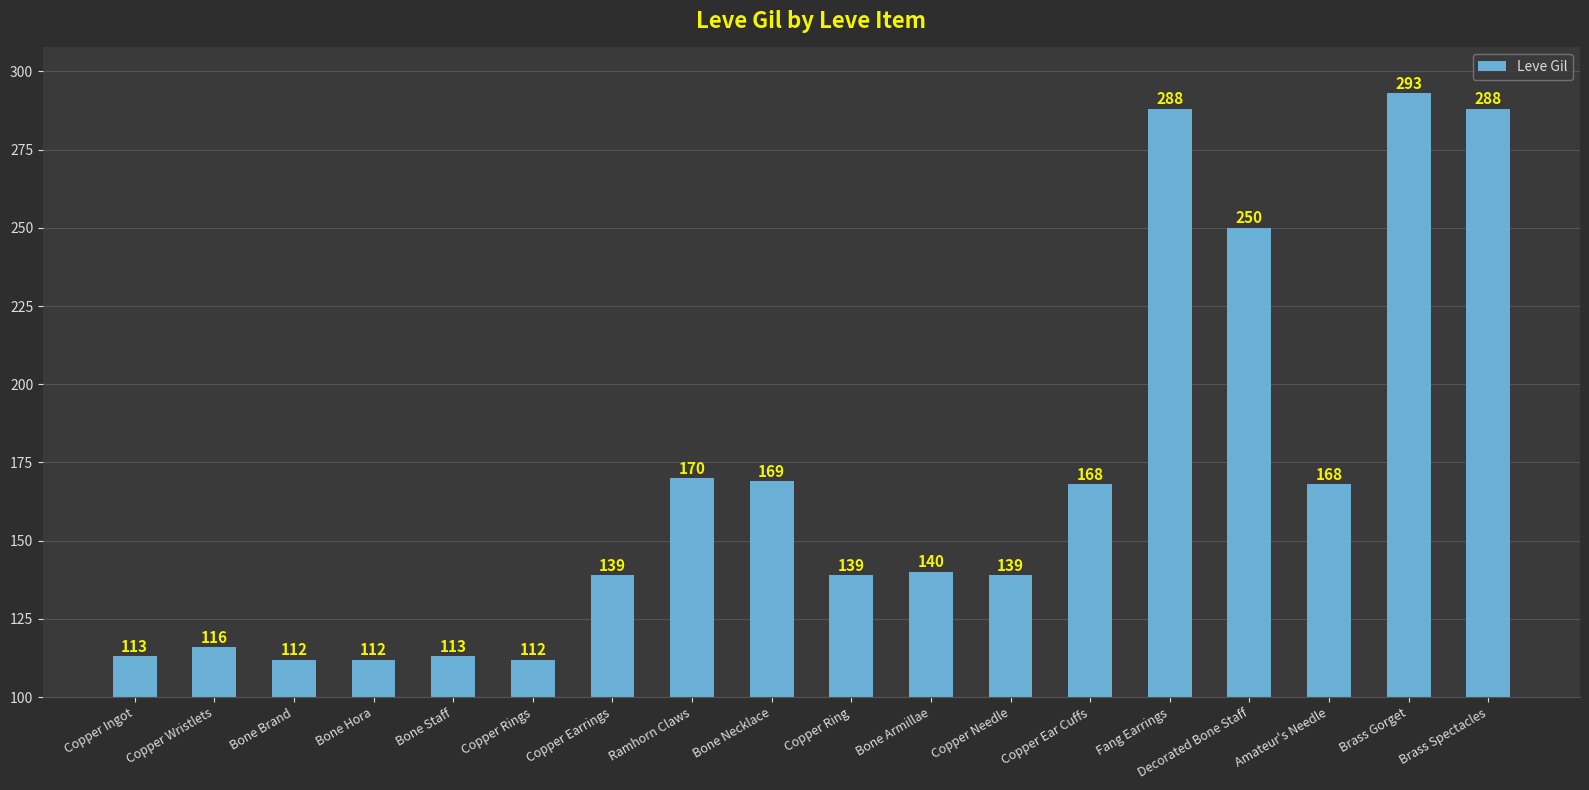

Approximately how many times larger is the value at Bone Hora compared to Copper Ring?

0.8